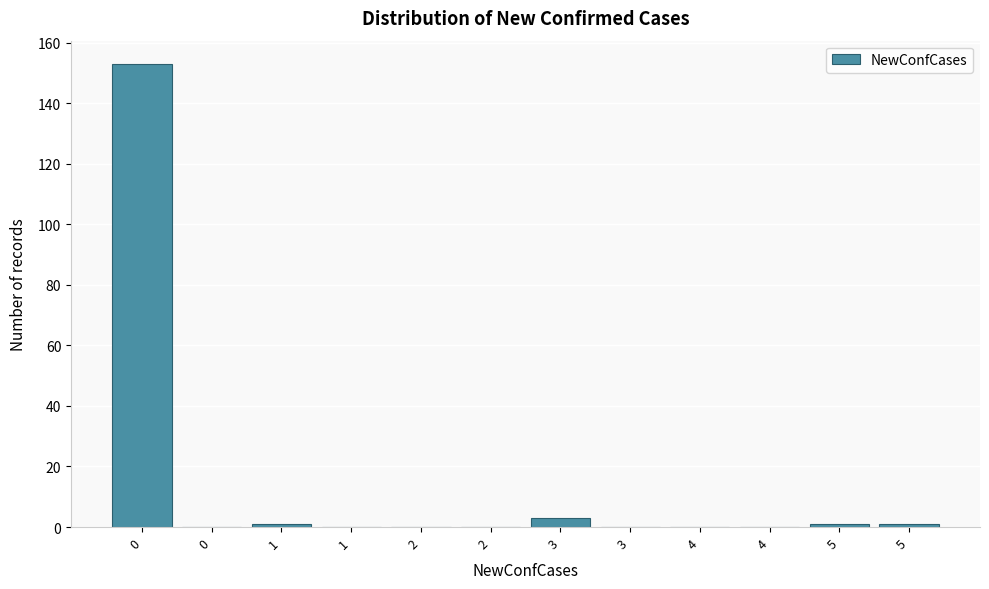

Are the bars horizontal?

No